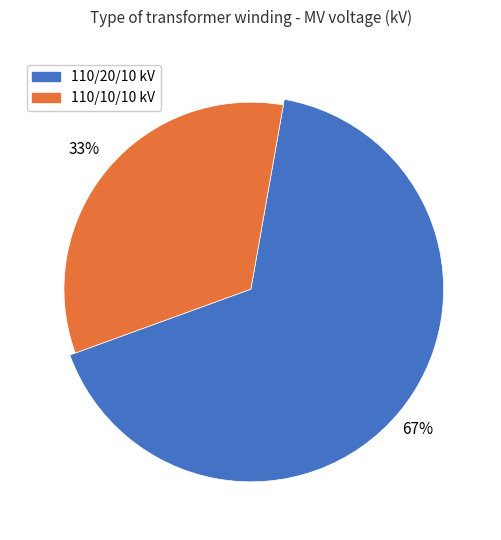

Approximately how many times larger is the value at 63/25/38 MVA 110/20/10 kV compared to 63/25/38 MVA 110/10/10 kV?

2.0